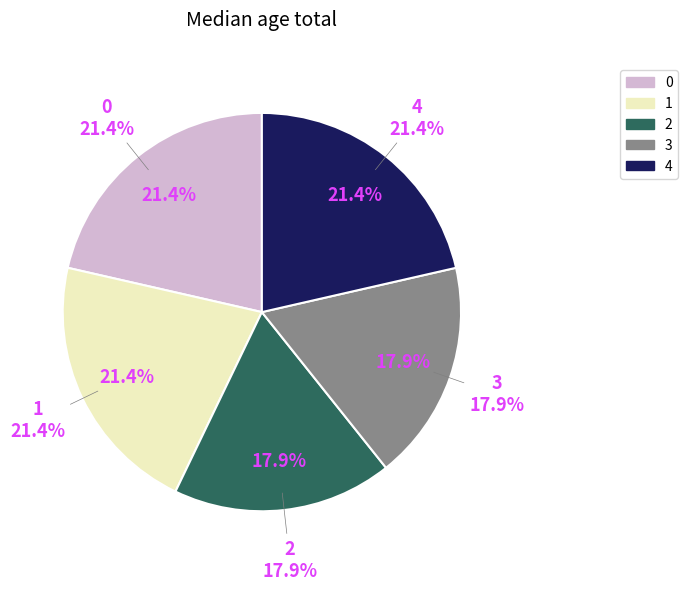

To the nearest percent, what is the average slice percentage?

20%